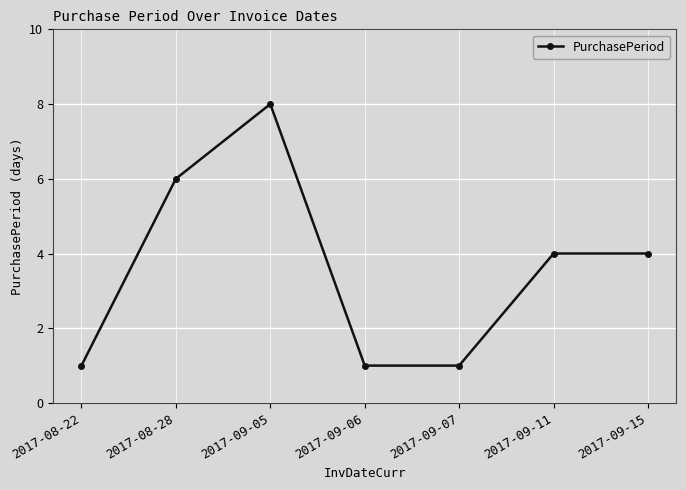

Which has a higher value, 2017-08-28 or 2017-09-05?

2017-09-05